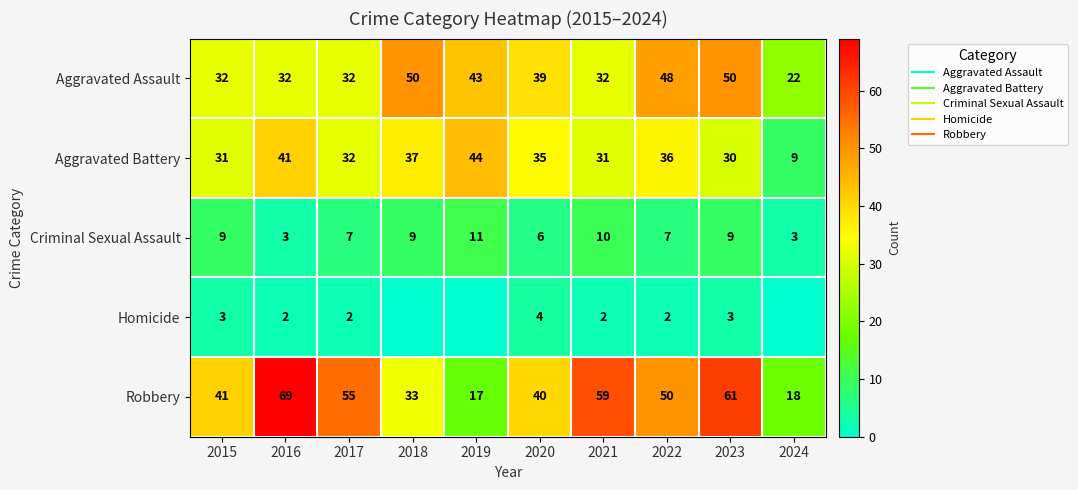

Read the Robbery value at 2022, to the nearest 10.

50